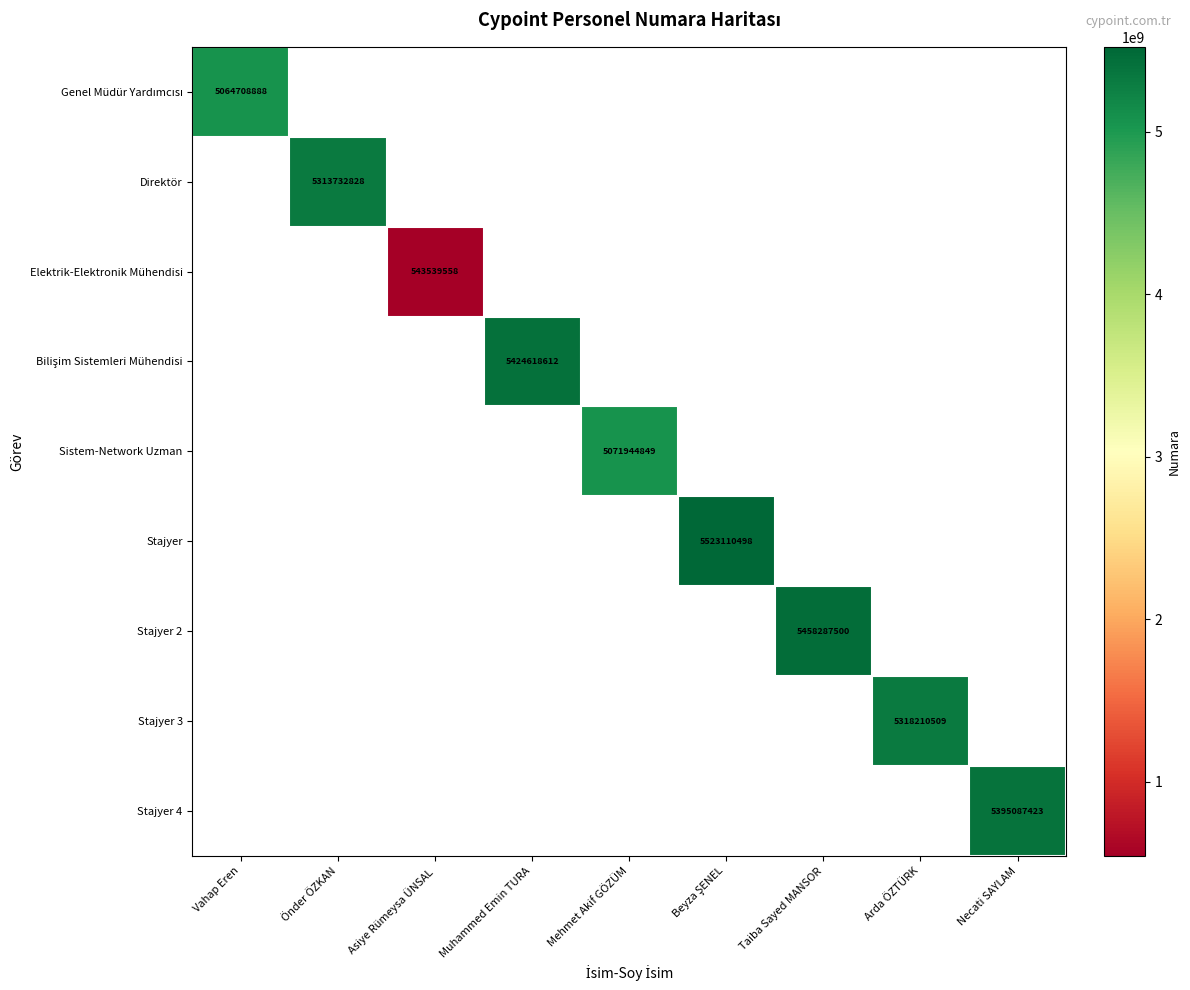

At how many categories does at least one series exceed 3605904971?

8